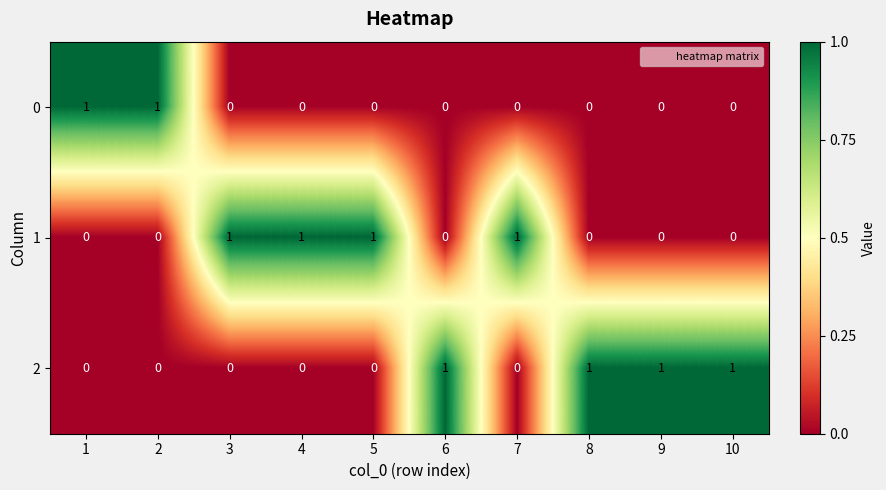

The value of 1 at 2 is 0. True or false?

True